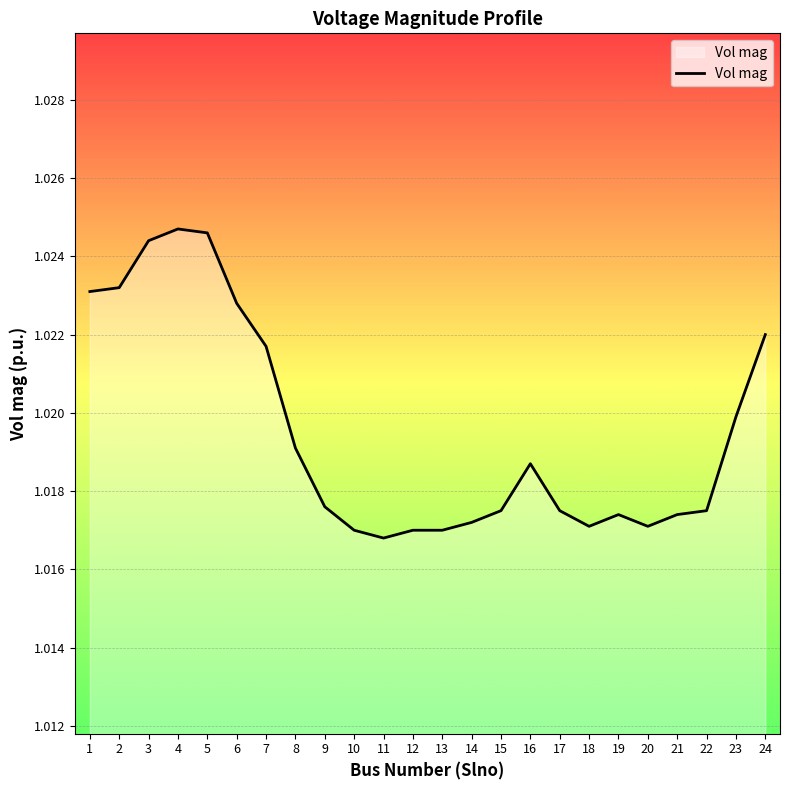

True or false: there are more than 2 points higher than both neighbors.

True